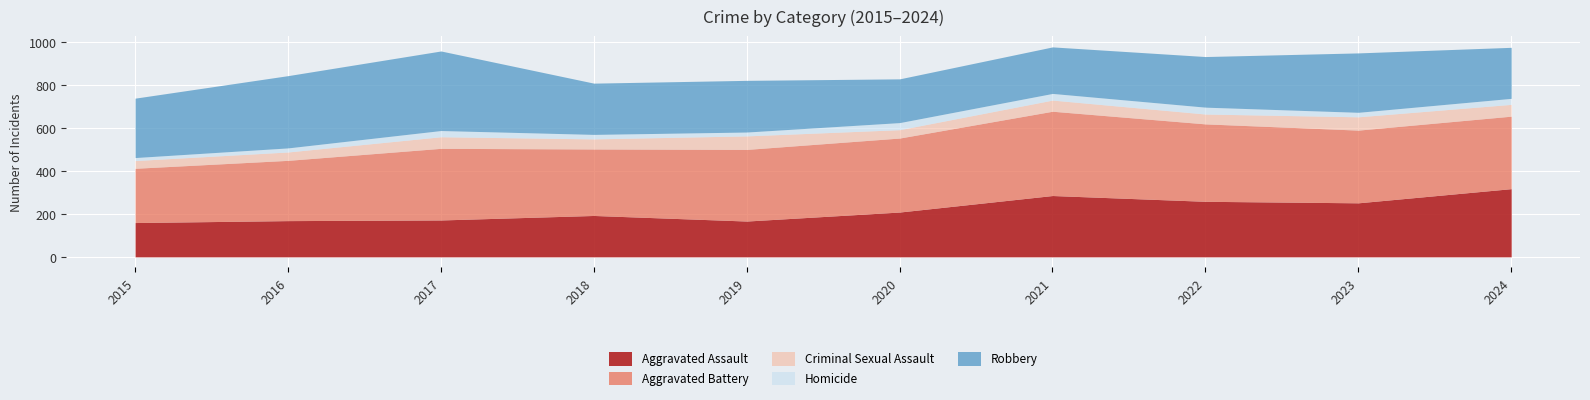

What is the value of the Aggravated Assault point at the 1st from the left?

160